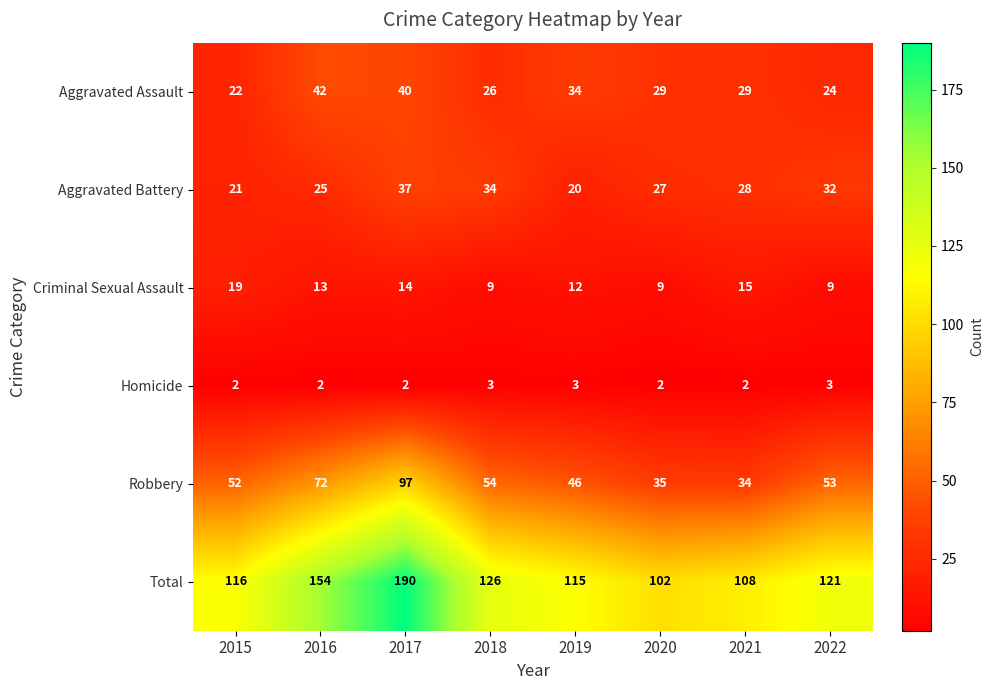

Rank the series by their maximum value, from highest to lowest.

Total, Robbery, Aggravated Assault, Aggravated Battery, Criminal Sexual Assault, Homicide